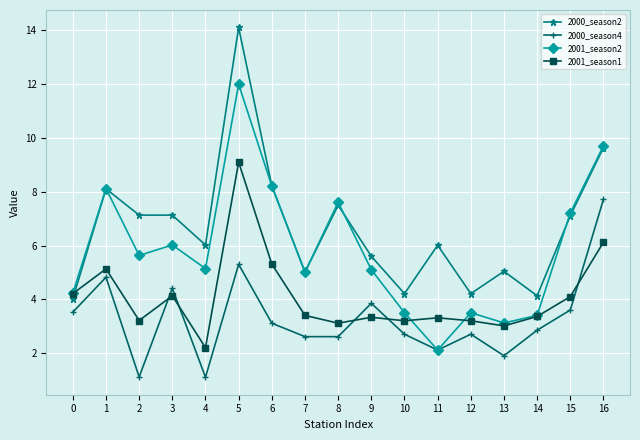

Where is the first local minimum for 2001_season2?

2